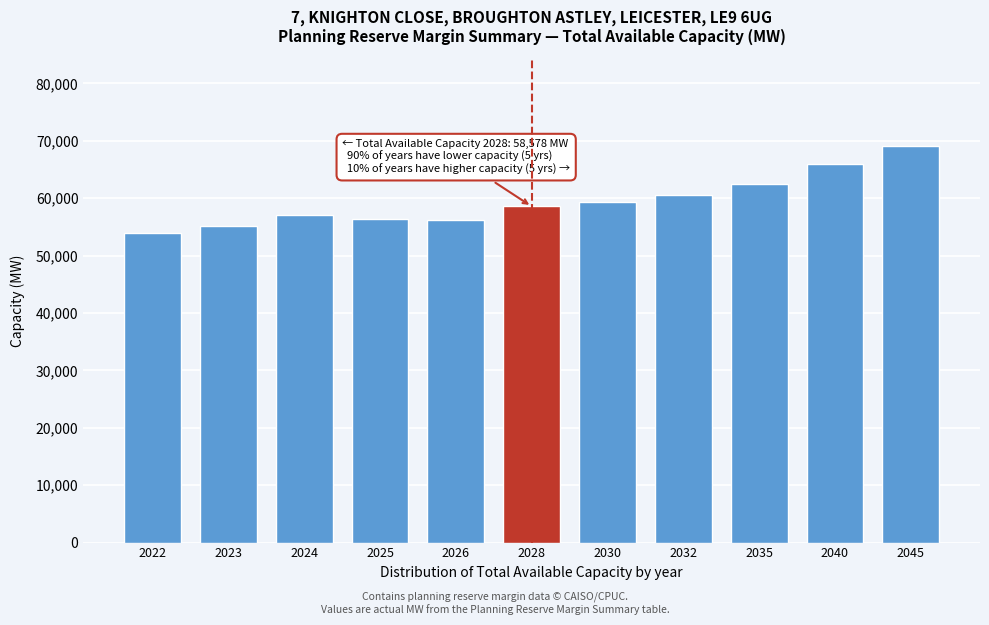

Approximately how many times larger is the value at 2035 compared to 2030?

1.1